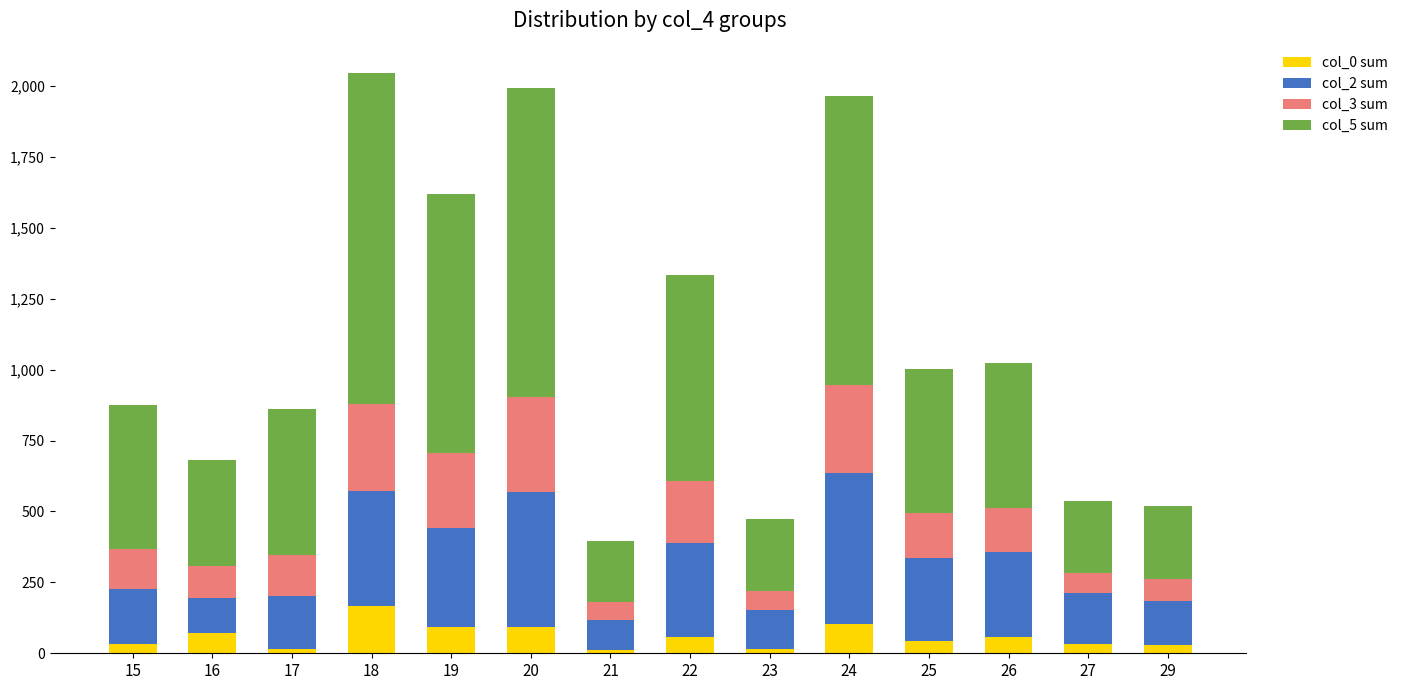

What is the highest value of the col_0 sum series?

168.0